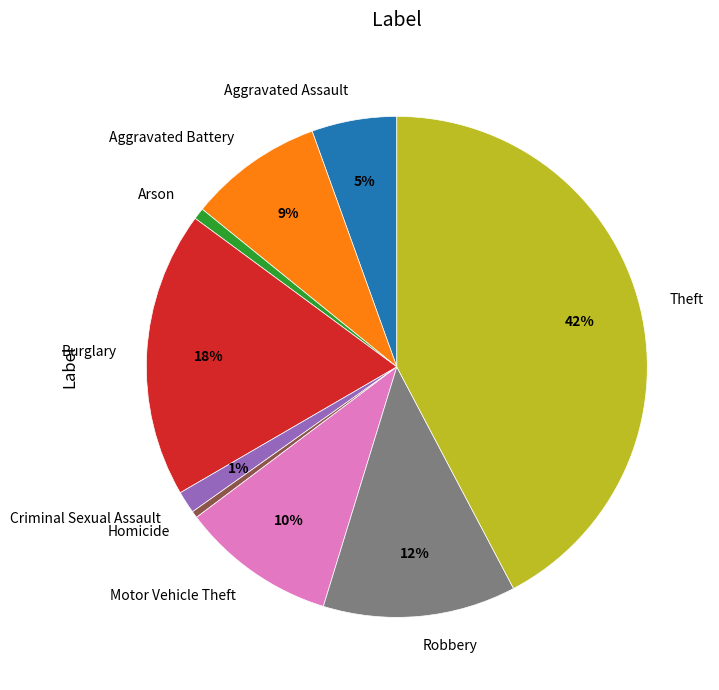

Is the sum of Homicide and Robbery greater than half?

No